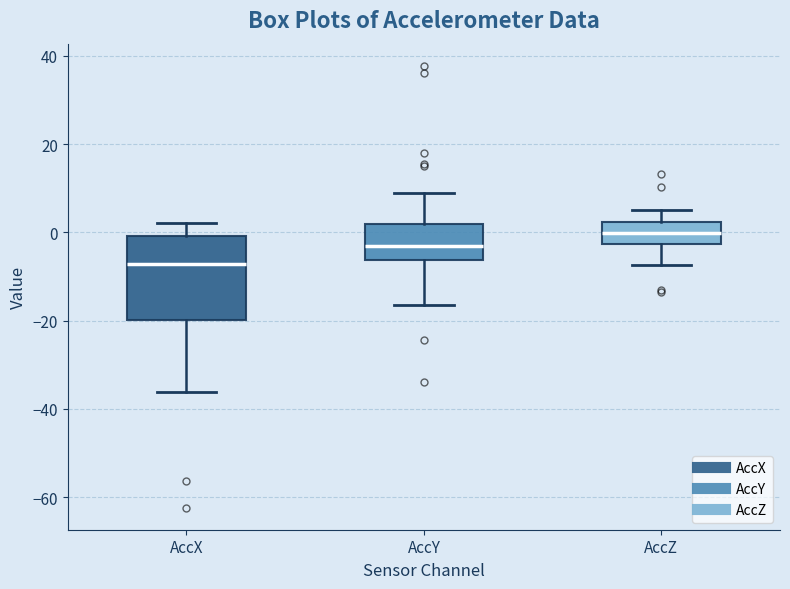

Where is the lower edge of the box for AccY on the y-axis? The values are not printed on the chart, so give them approximately, as read against the axis.

-6